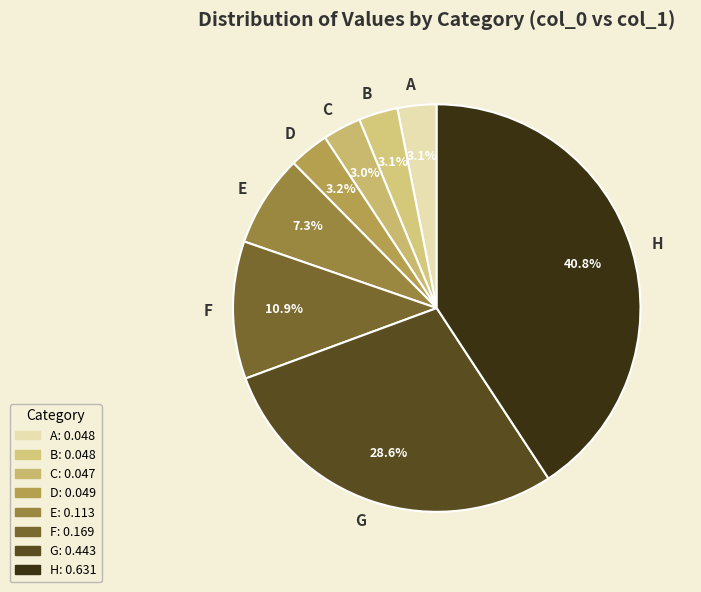

Does any single category account for the majority?

No